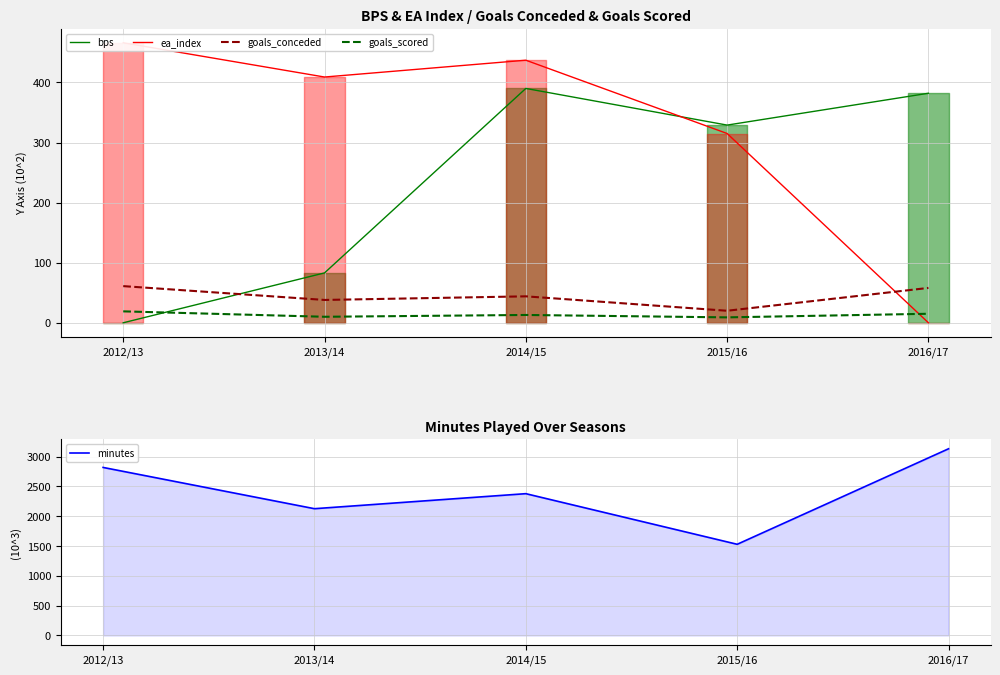

What is the value of the ea_index point at the 2nd from the left?

409